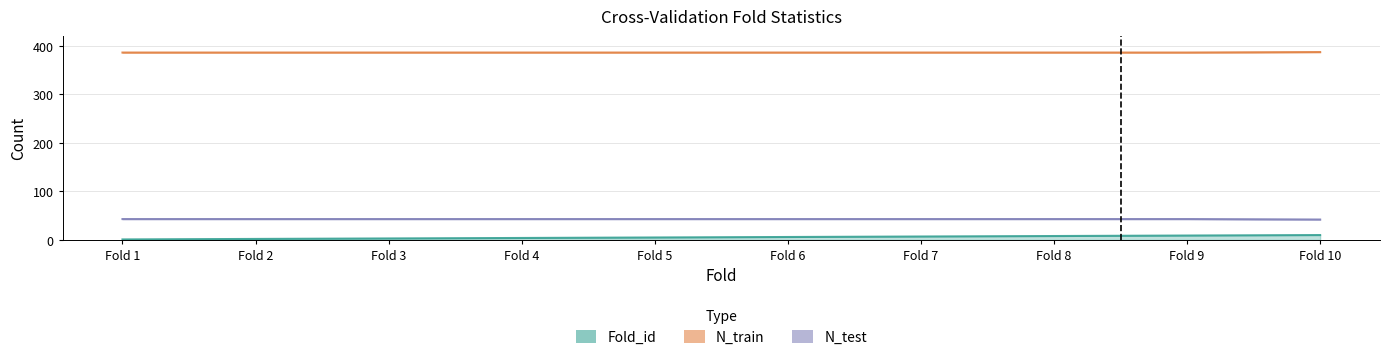

What is the minimum value for N_test?

42